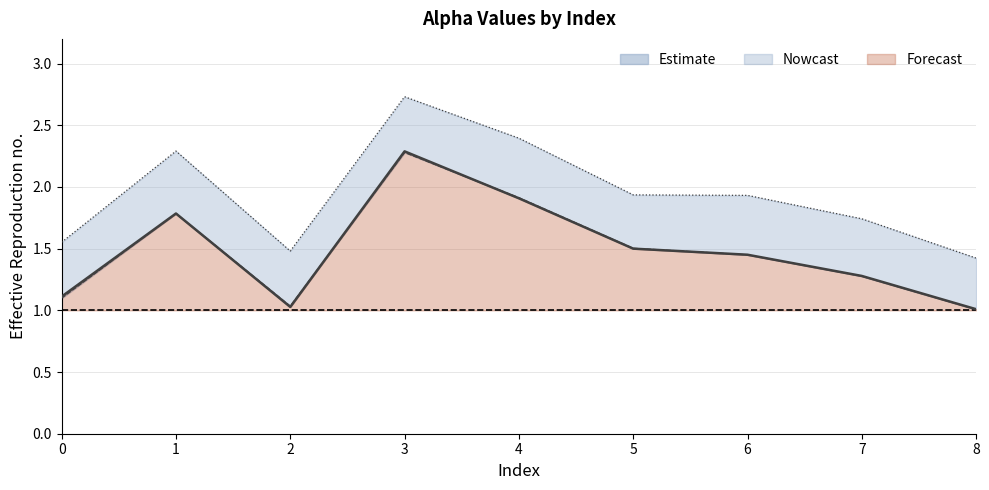

Is the value of alpha_max_vals at 4 greater than the value of alpha_r_vals at 1?

Yes